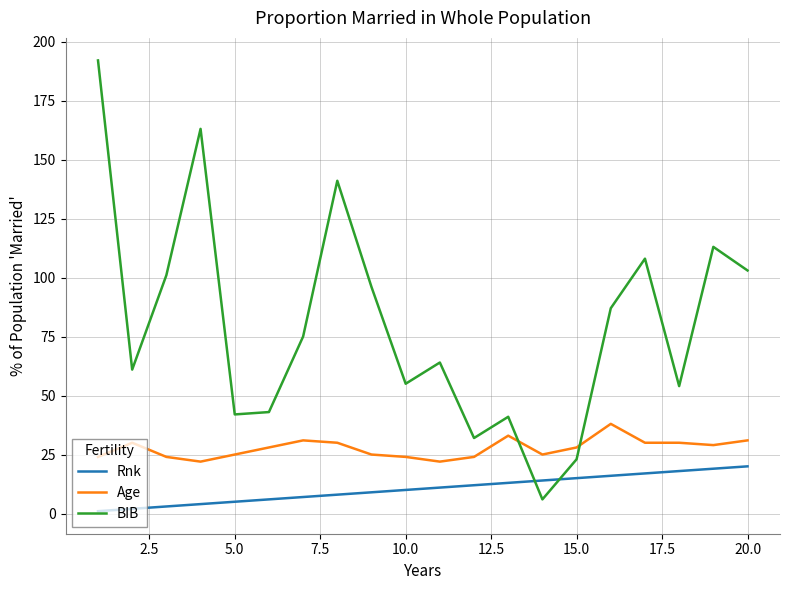

Which series has the largest total across all categories?

BIB